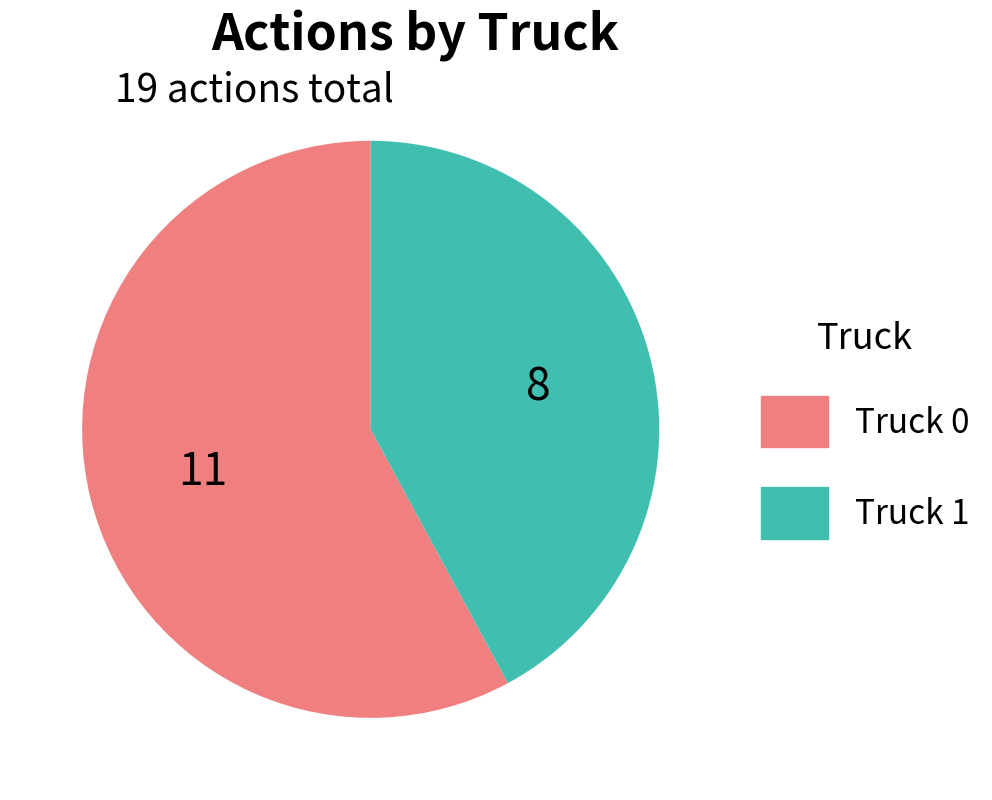

True or false: Truck 0 accounts for 58% of the total.

True